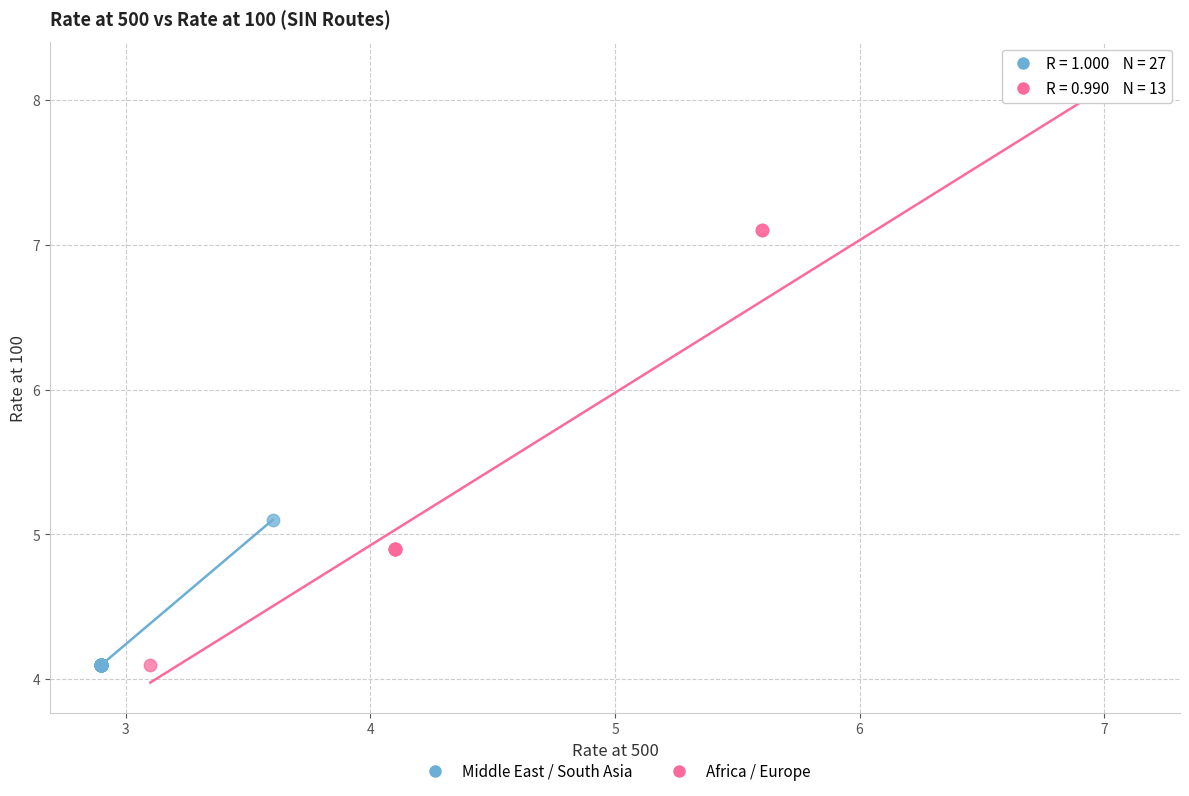

Which series has the largest Y range (max minus min)?

Africa / Europe